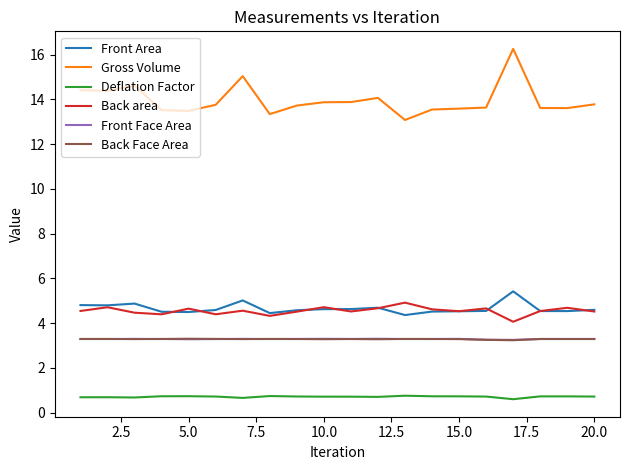

How many distinct data groups are displayed?

6